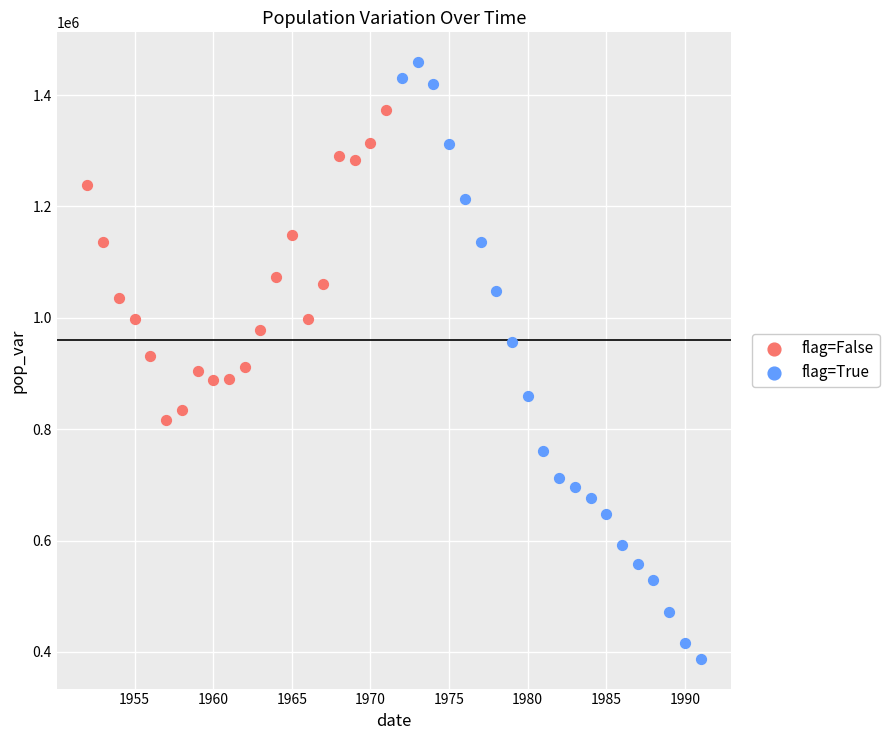

Which series reaches the minimum Y coordinate?

flag=True